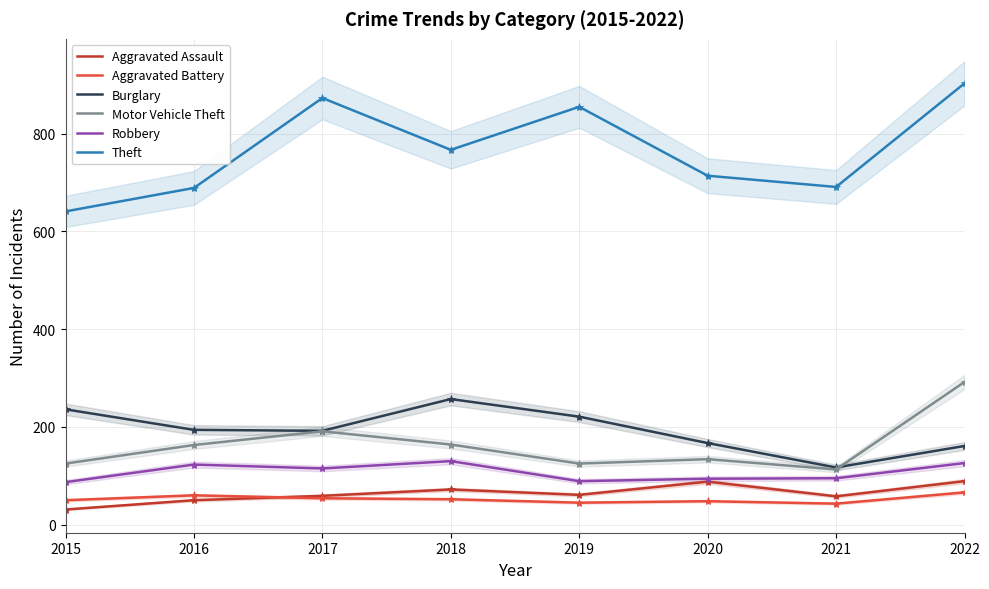

Reading left to right, list all the values displayed in this chart.

Aggravated Assault: 2015=31	2016=50	2017=59	2018=72	2019=61	2020=88	2021=58	2022=89
Aggravated Battery: 2015=50	2016=60	2017=54	2018=52	2019=45	2020=48	2021=43	2022=66
Burglary: 2015=236	2016=194	2017=192	2018=257	2019=221	2020=167	2021=117	2022=161
Motor Vehicle Theft: 2015=125	2016=163	2017=191	2018=164	2019=125	2020=134	2021=113	2022=292
Robbery: 2015=87	2016=123	2017=115	2018=130	2019=89	2020=94	2021=95	2022=126
Theft: 2015=641	2016=689	2017=873	2018=767	2019=855	2020=714	2021=691	2022=903